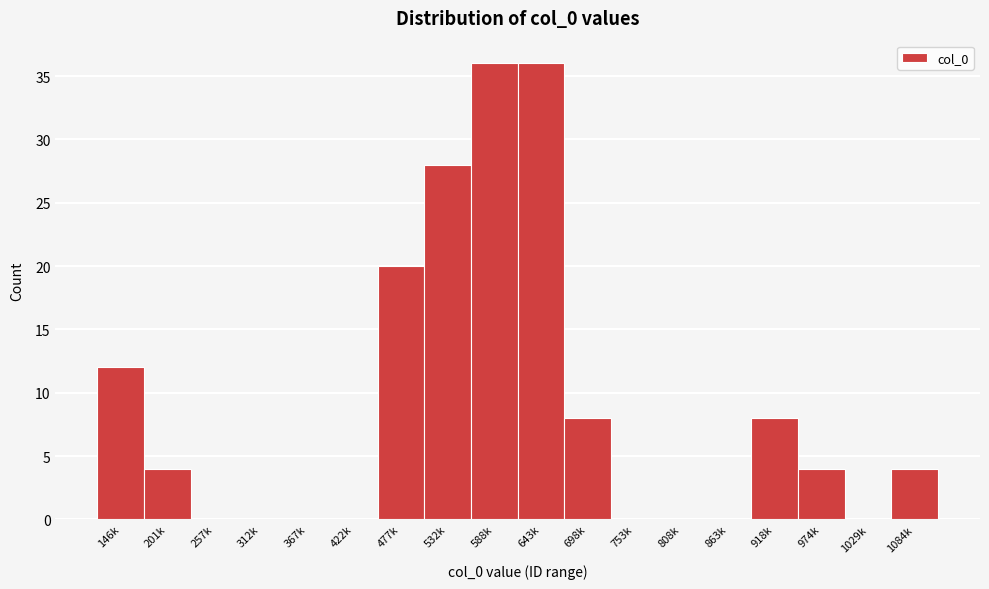

Reading left to right, list all the values displayed in this chart.

146k=12	201k=4	257k=0	312k=0	367k=0	422k=0	477k=20	532k=28	588k=36	643k=36	698k=8	753k=0	808k=0	863k=0	918k=8	974k=4	1029k=0	1084k=4